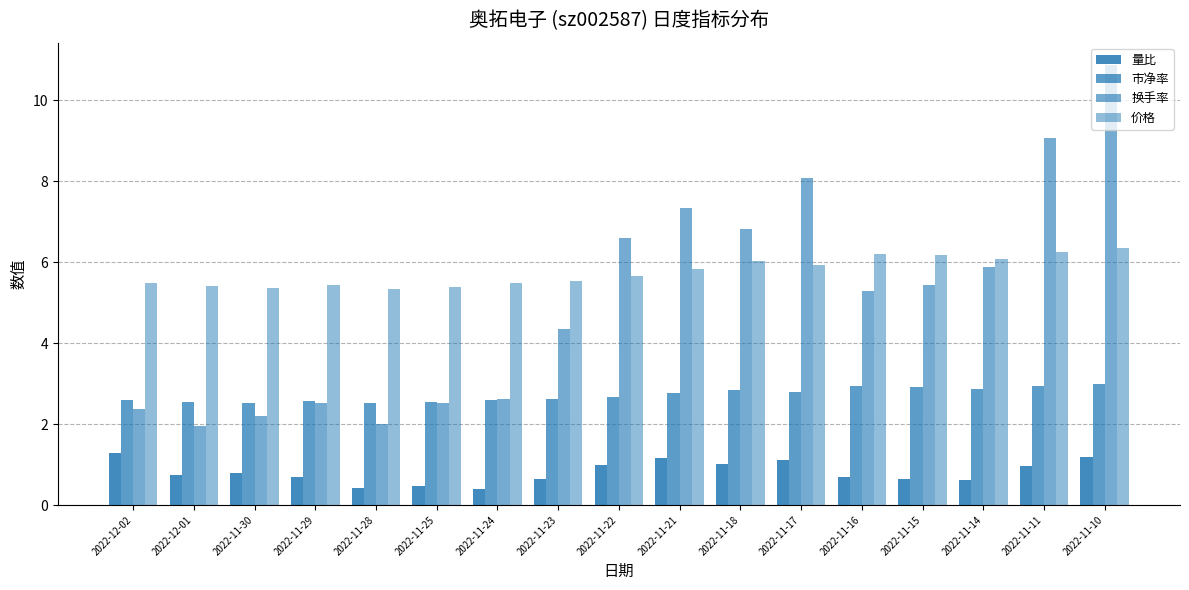

Does the chart contain stacked bars?

No